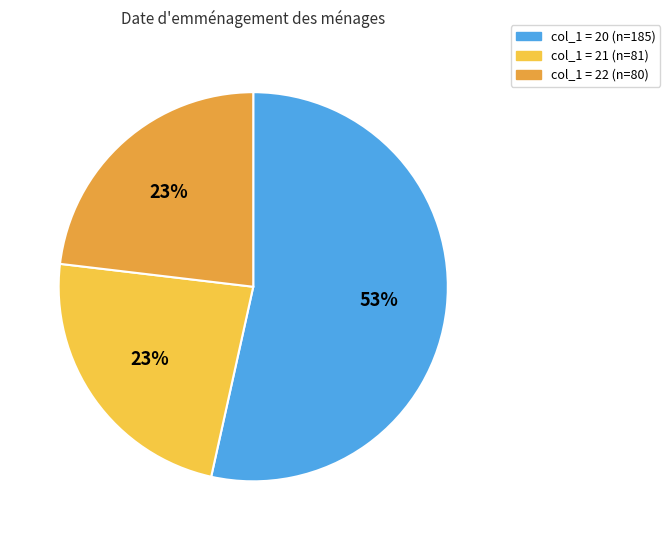

How many slices are in this pie chart?

3